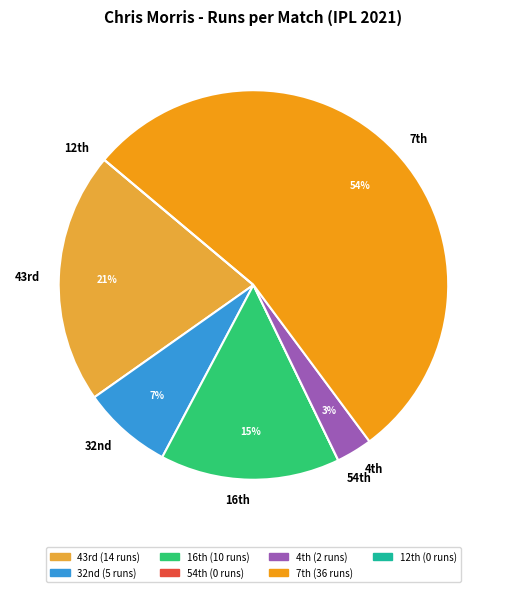

Which category has the biggest portion of the pie?

7th